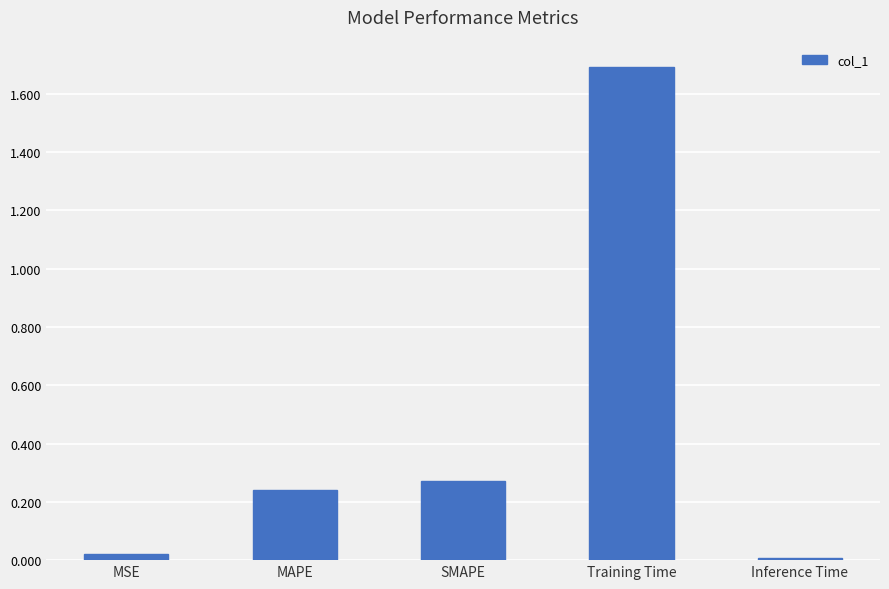

The chart shows a value of 0.0 at MSE. True or false?

True